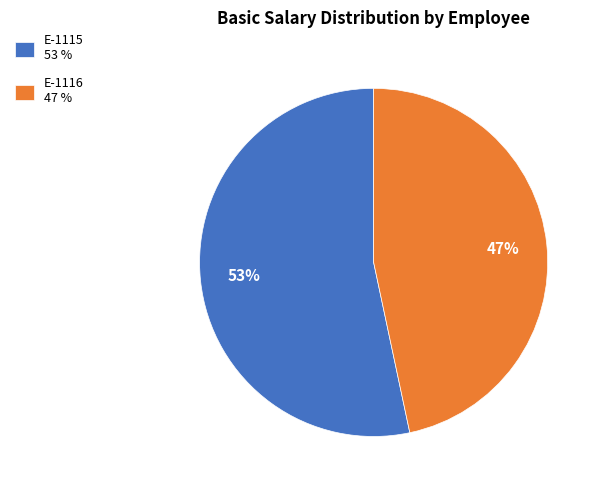

Is there a majority slice in this chart?

Yes